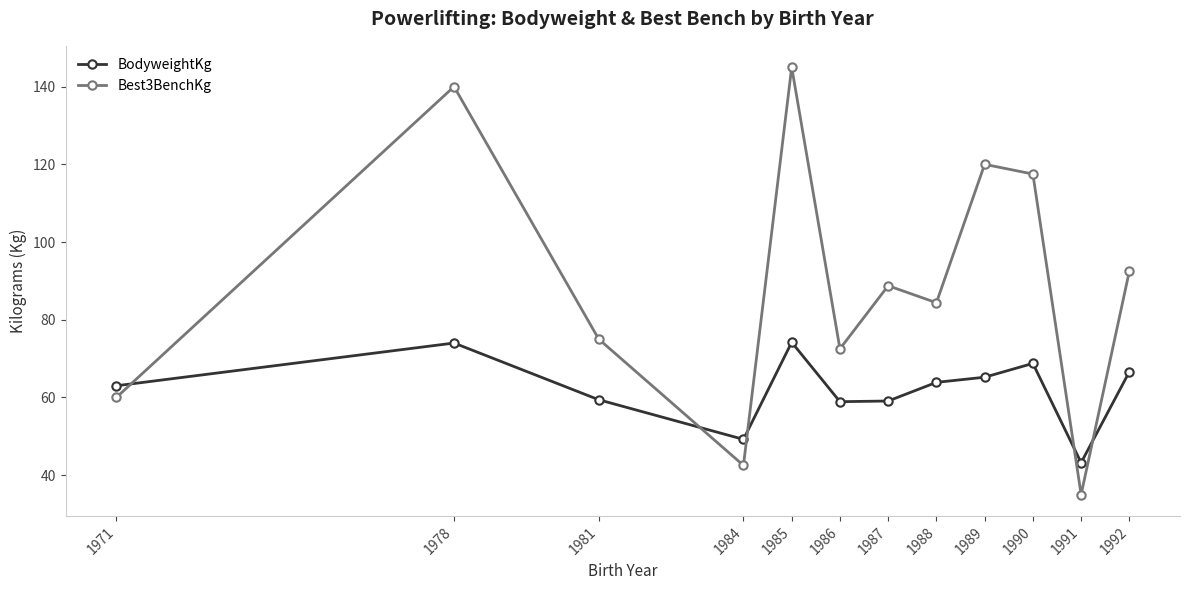

What are all the series names shown in the legend?

BodyweightKg, Best3BenchKg